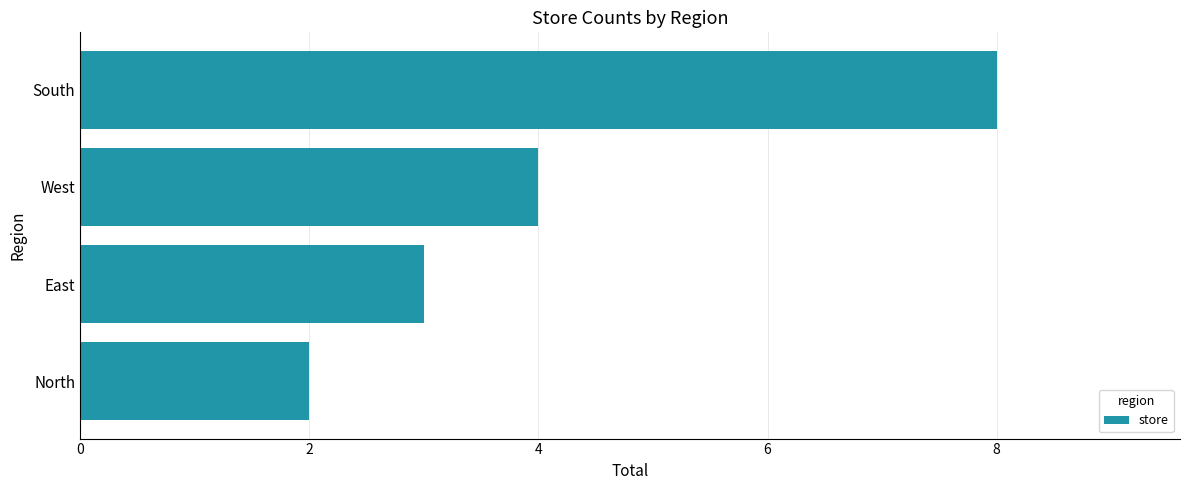

Between West and North, which is larger?

West